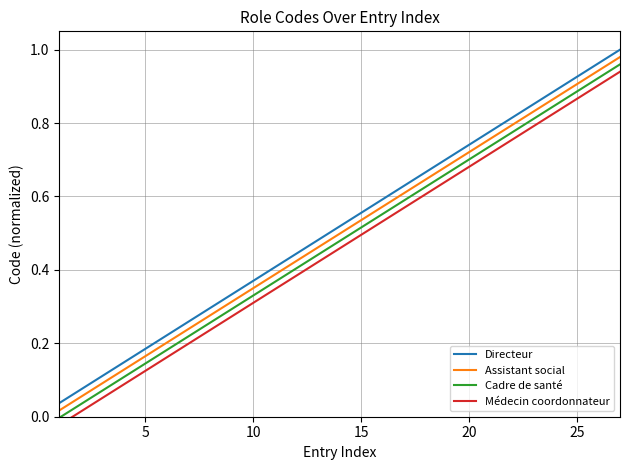

True or false: Assistant social and Directeur intersect in this chart.

False